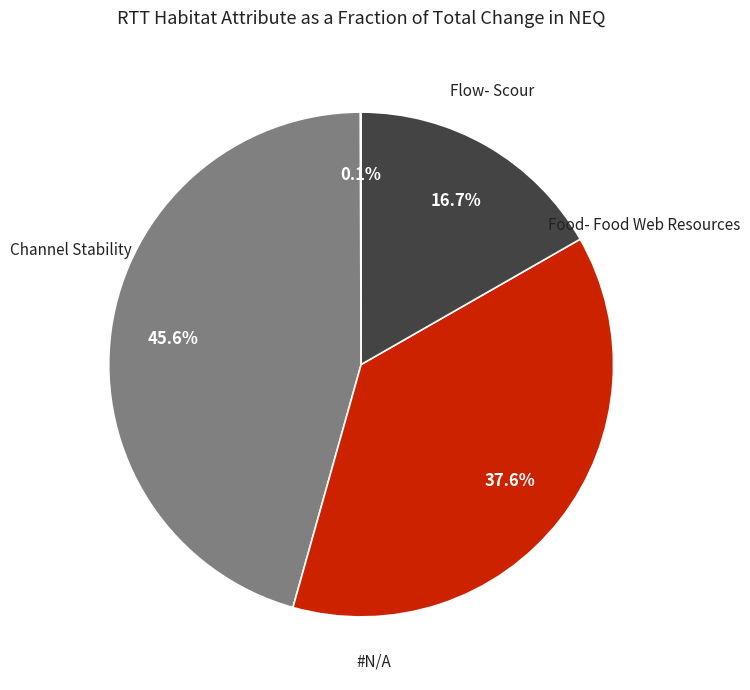

To the nearest percent, what is the combined percentage of Food- Food Web Resources and Flow- Scour?

46%